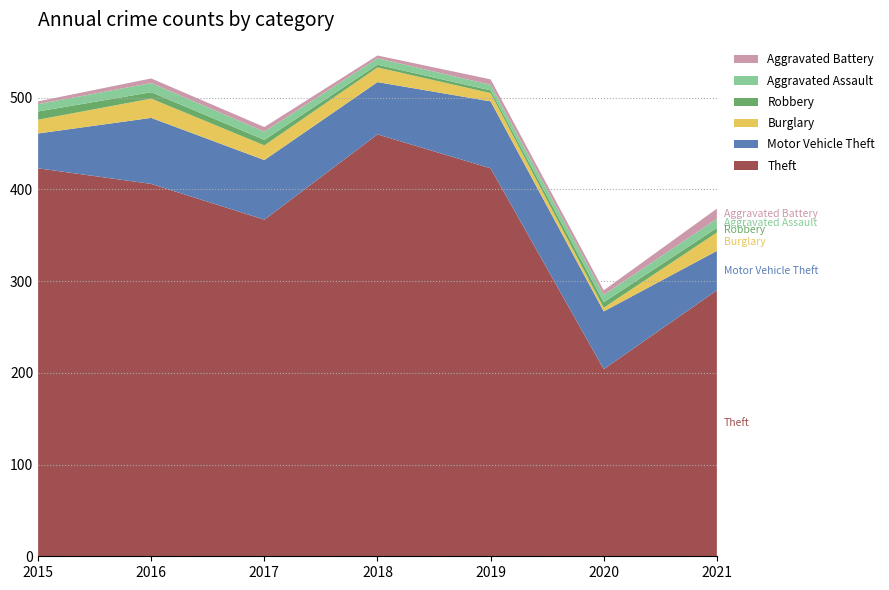

Reading right to left, list all the values displayed in this chart.

Theft: 290	204	423	460	367	406	423
Motor Vehicle Theft: 43	63	73	57	65	72	38
Burglary: 20	4	9	16	16	21	15
Robbery: 5	6	3	3	6	7	9
Aggravated Assault: 10	8	6	7	9	10	8
Aggravated Battery: 11	5	6	3	5	5	3